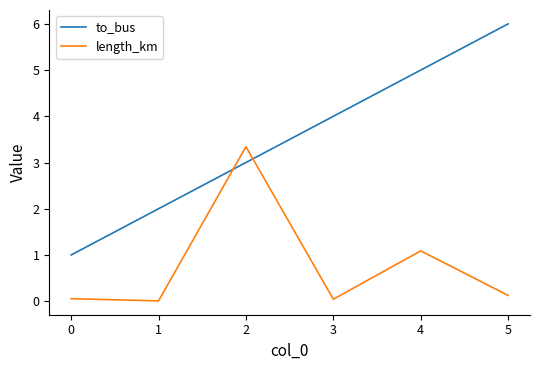

Which series changed the most between 3 and 4?

length_km